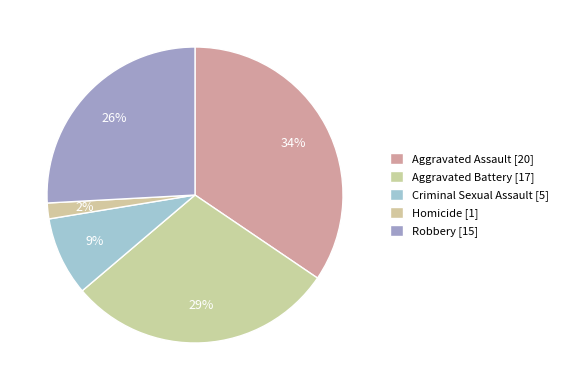

What portion of the pie excludes Homicide?

98.3%